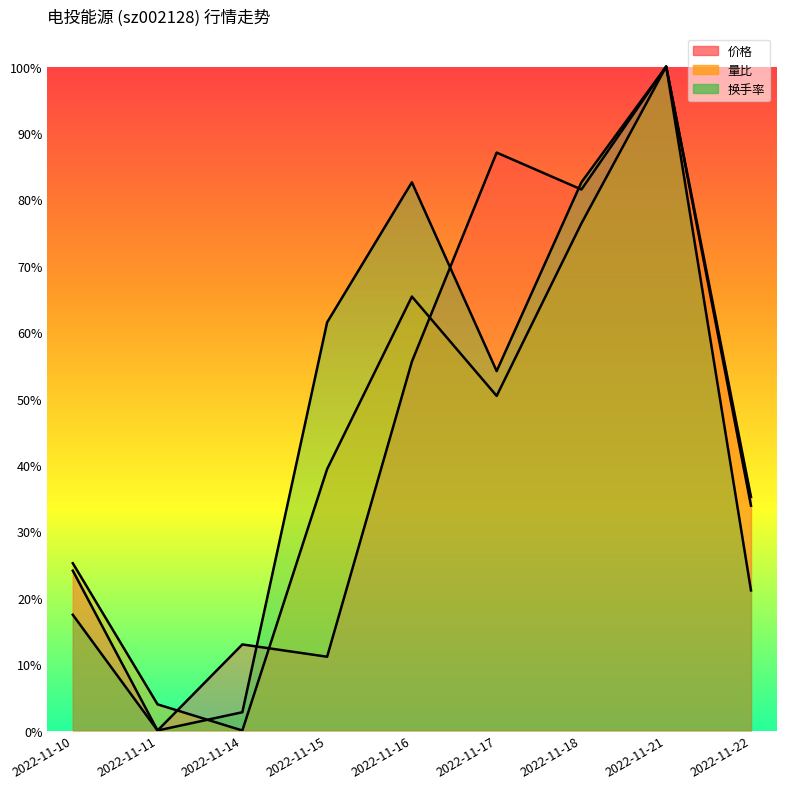

The value of 换手率 at 2022-11-21 is 166.5. True or false?

False